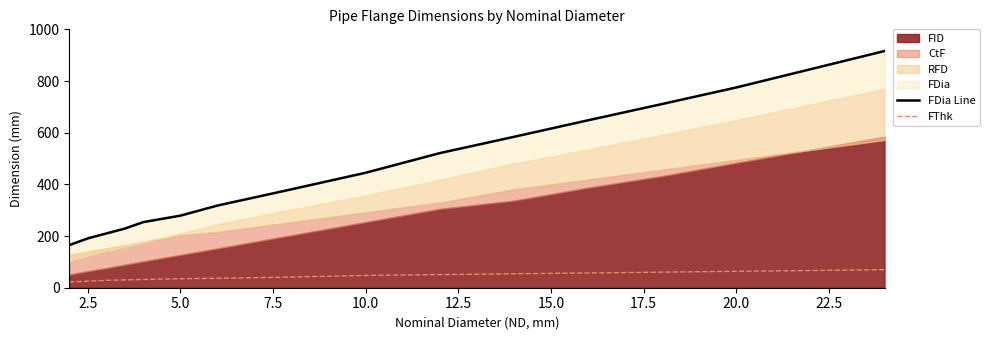

What is the minimum value shown in the chart?

22.2